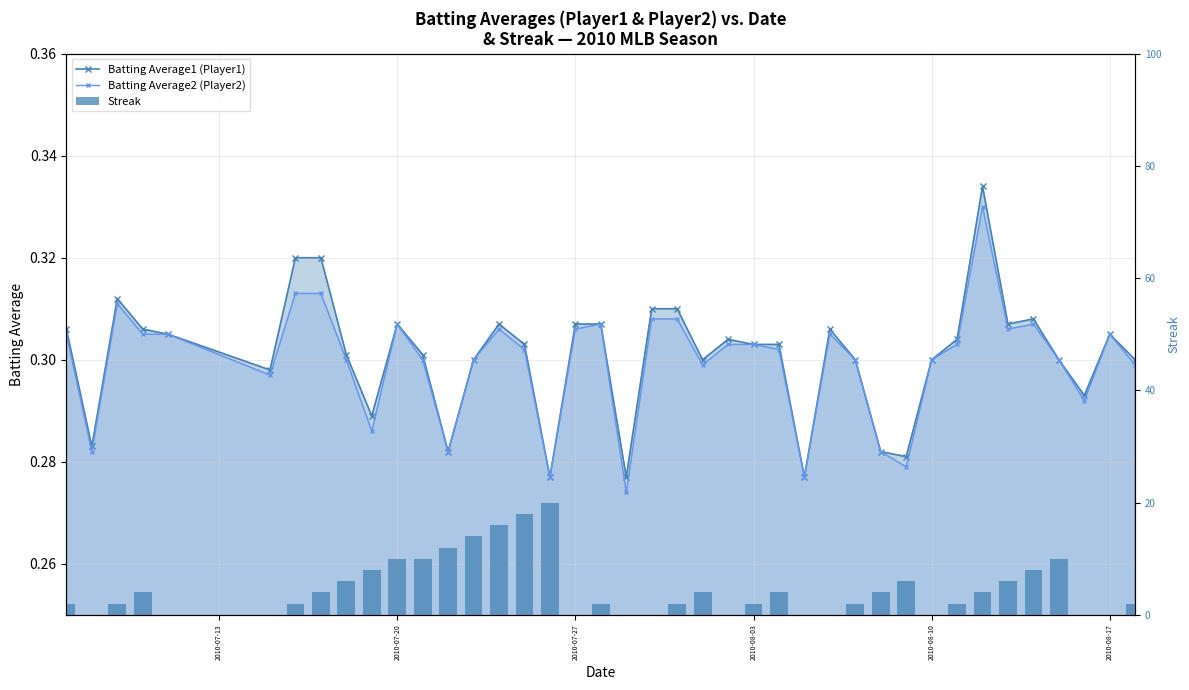

How many data points in Streak are above 2?

19